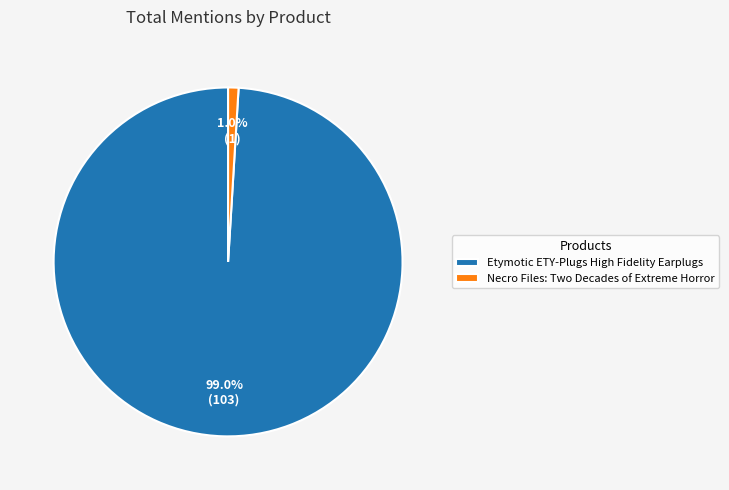

Which has a higher value, Etymotic ETY-Plugs High Fidelity Earplugs or Necro Files: Two Decades of Extreme Horror?

Etymotic ETY-Plugs High Fidelity Earplugs